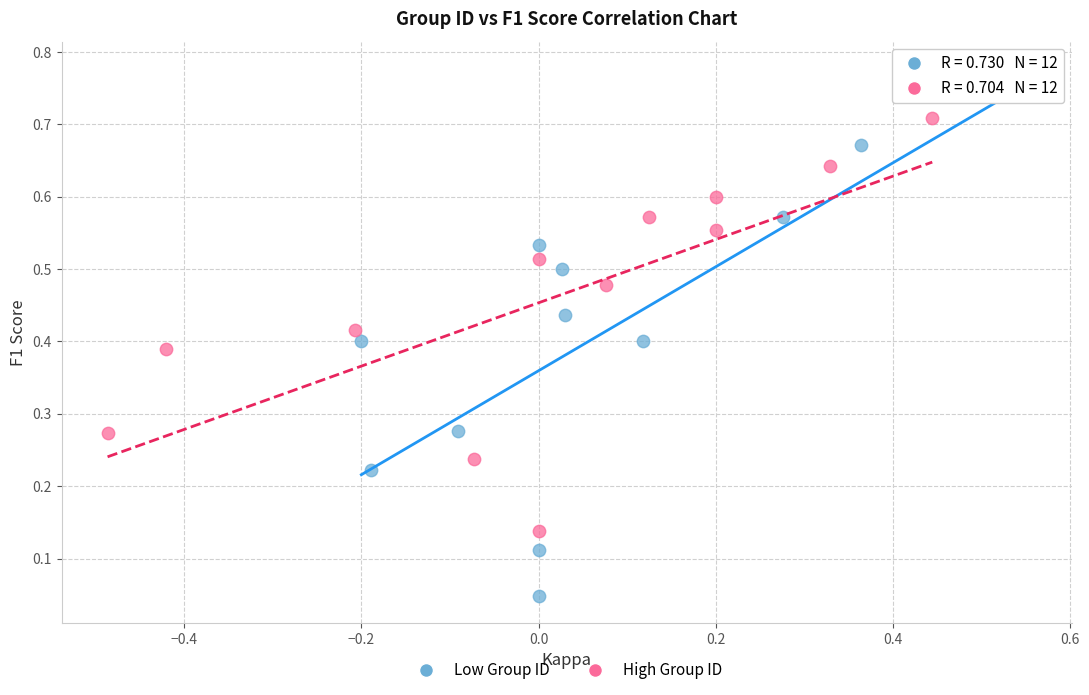

Which series reaches the maximum Y coordinate?

Low Group ID